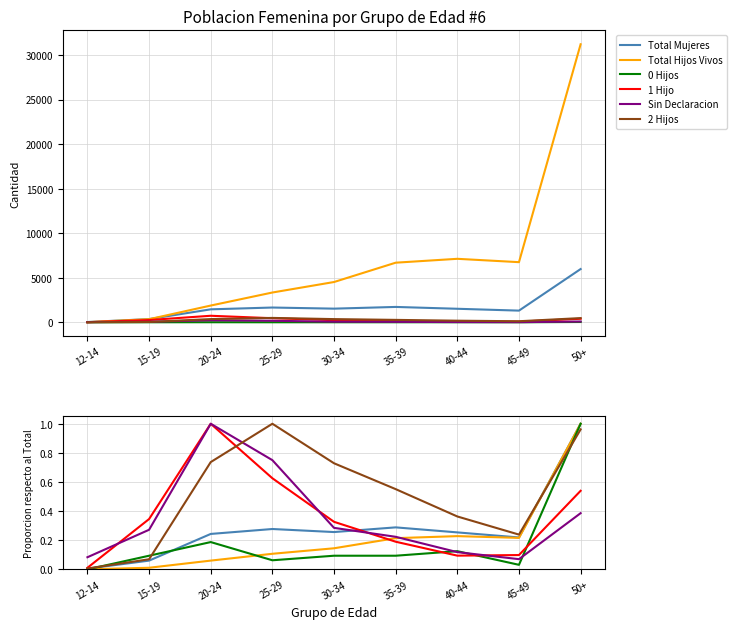

Which series has the largest total across all categories?

2 Hijos